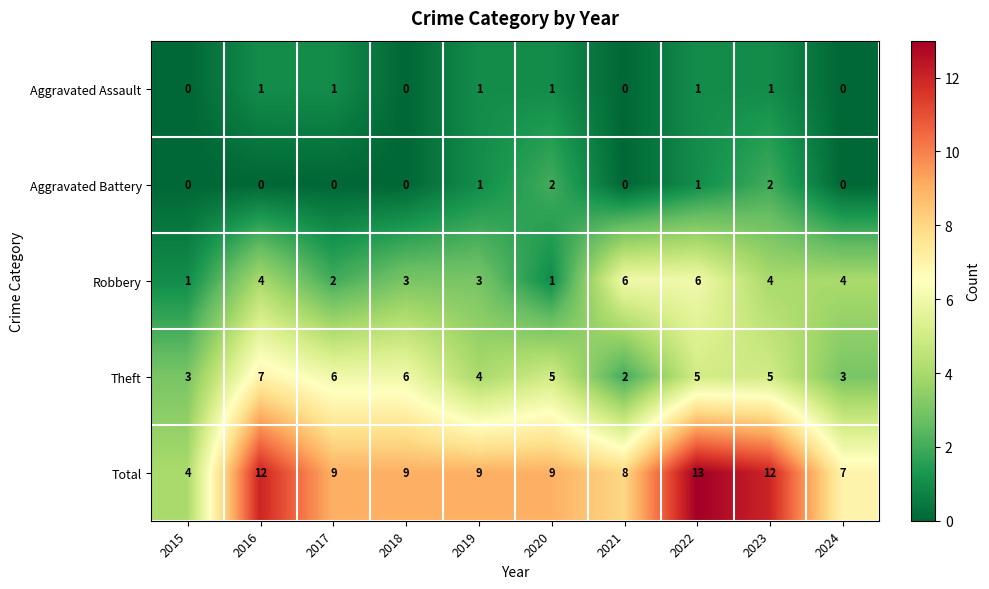

What is the spread (max minus min) of values at 2018?

9